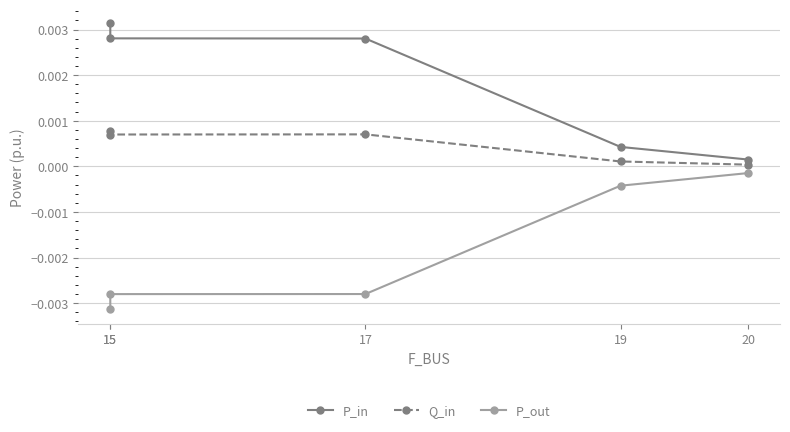

List the series in order of their overall mean, lowest first.

P_out, Q_in, P_in